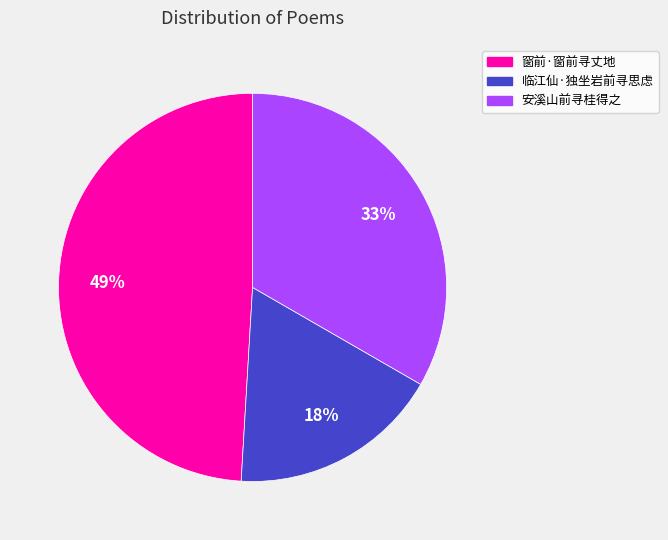

Count the number of slices in the pie.

3